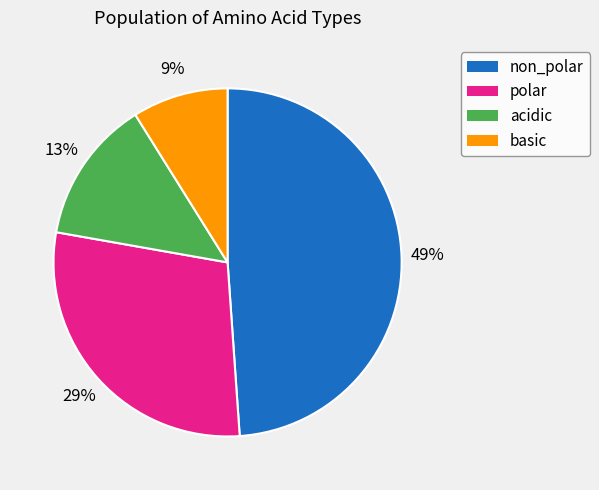

Is acidic the majority of the pie?

No